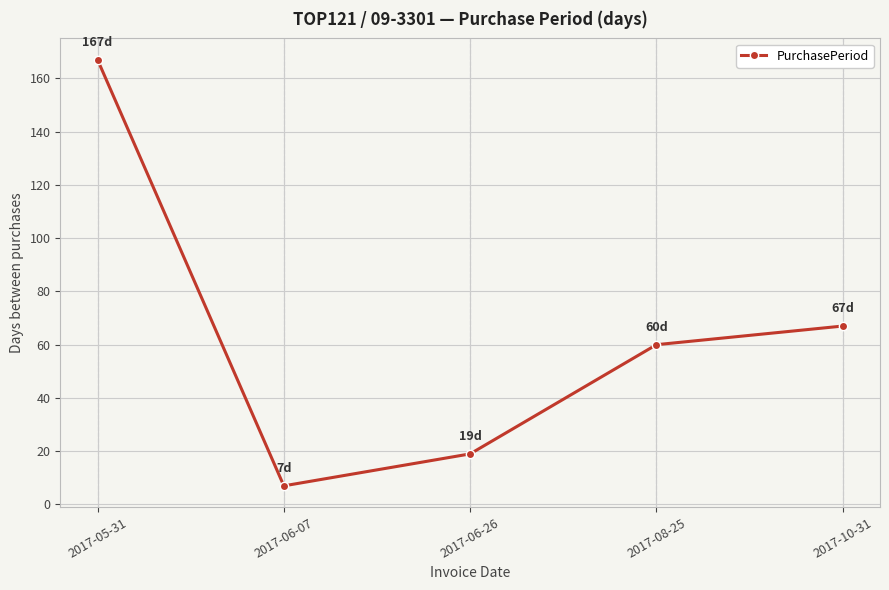

Rank the categories by value from highest to lowest.

2017-05-31, 2017-10-31, 2017-08-25, 2017-06-26, 2017-06-07